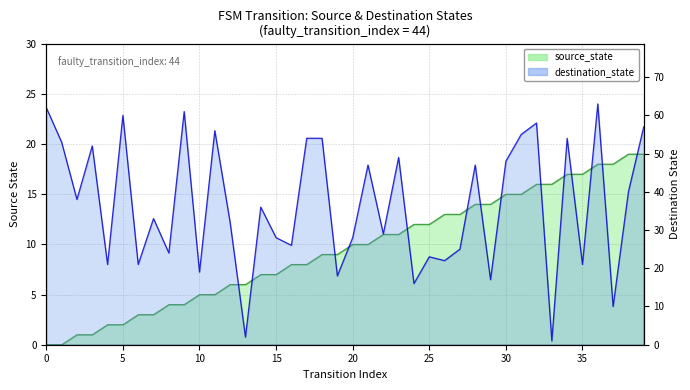

List the series in order of their peak value, highest first.

destination_state, source_state